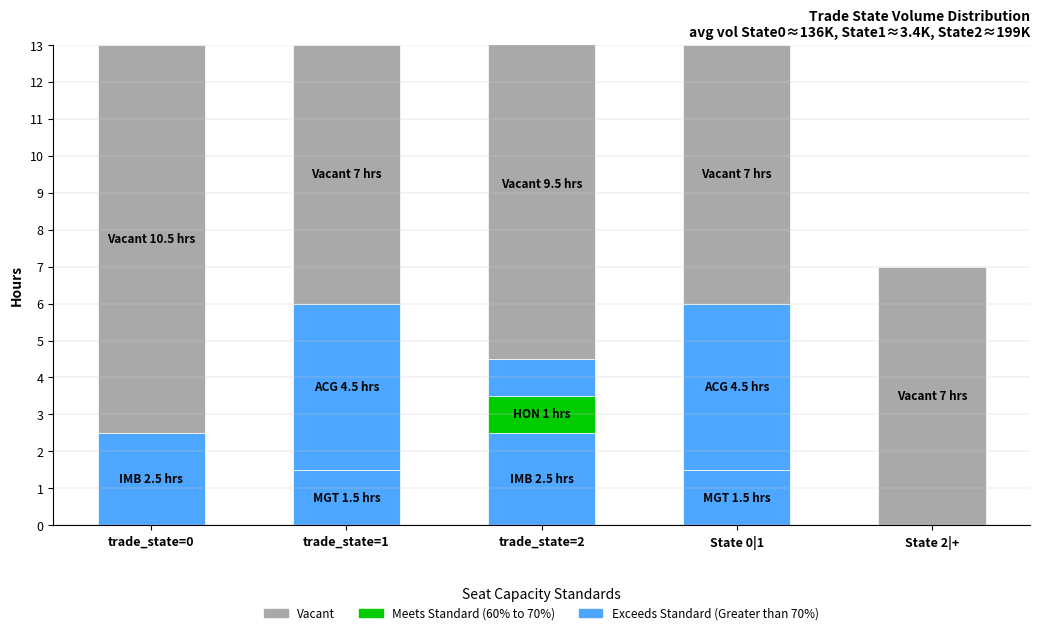

The Vacant series shows 10.5 at trade_state=0. True or false?

True